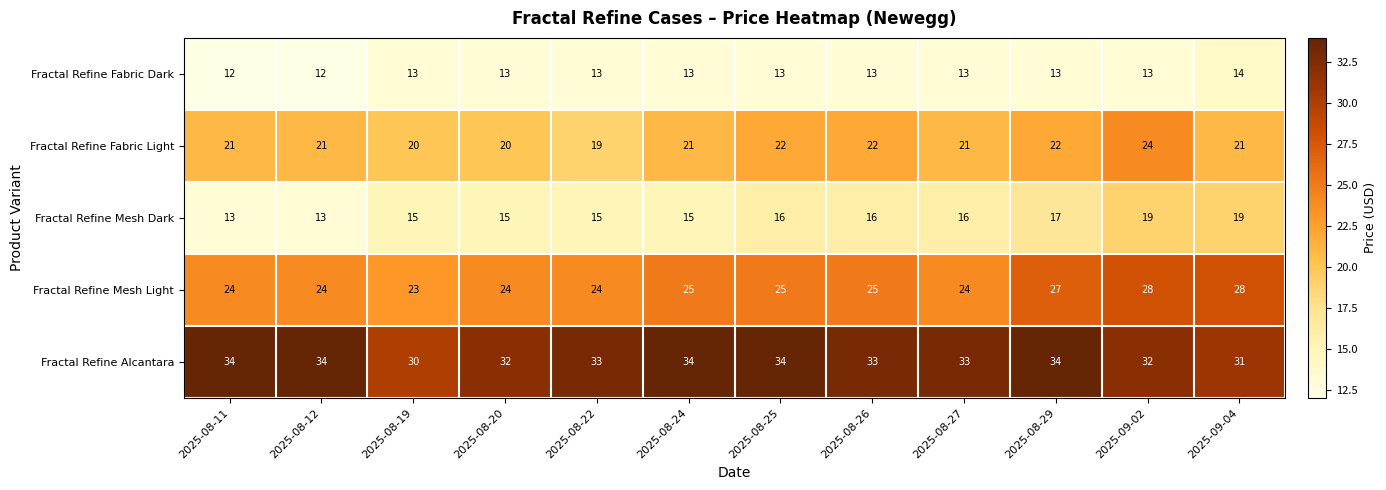

Count the number of data series in this chart.

5